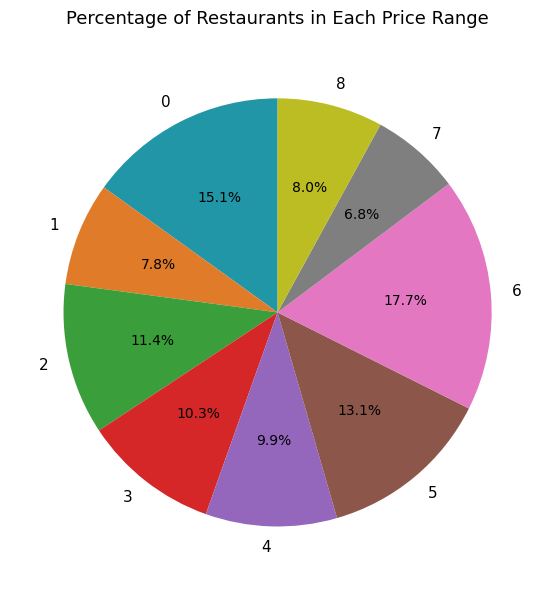

To the nearest percent, what is the average slice percentage?

11%